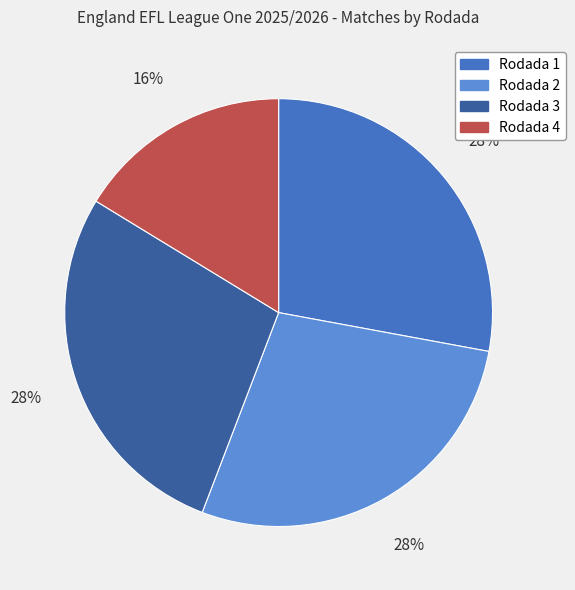

How many segments does this pie chart have?

4